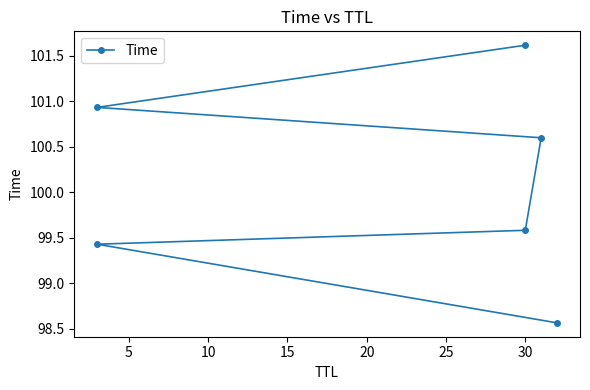

What is the average value?

100.1